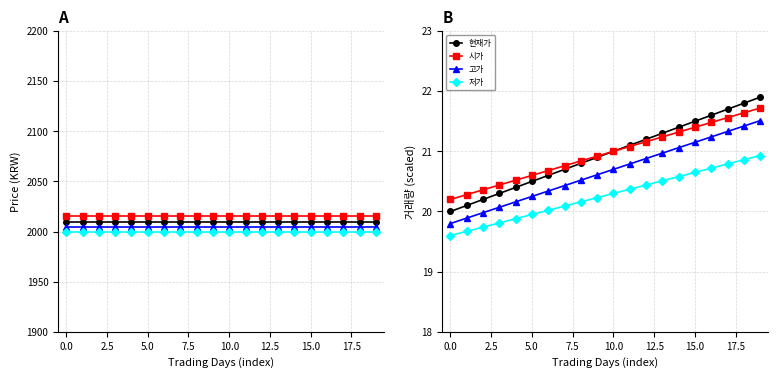

At 11, list the series in order from largest to smallest.

현재가, 시가, 고가, 저가